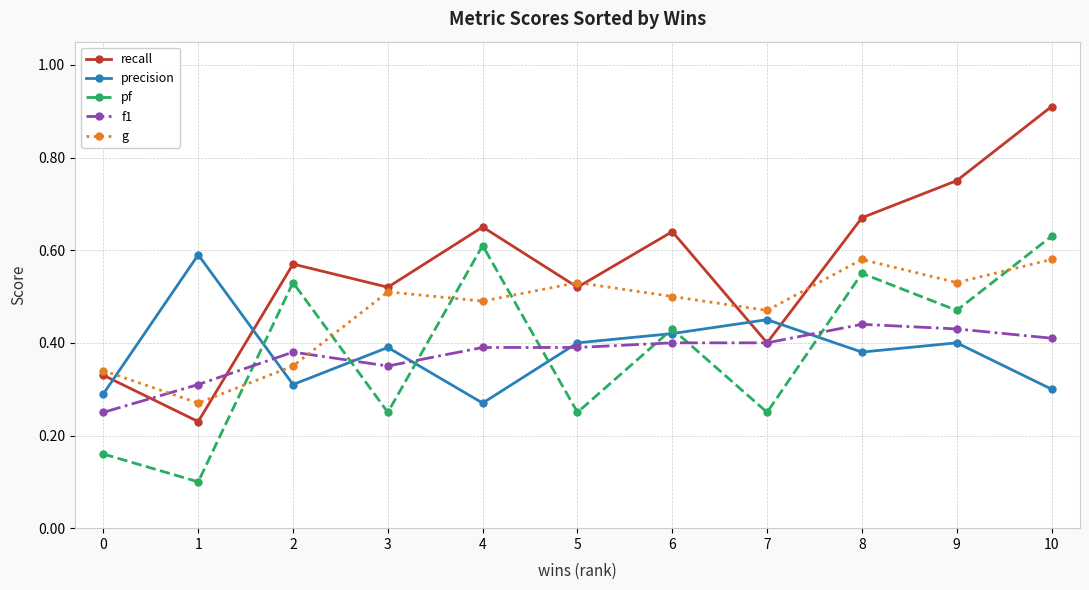

Which series has the largest range (max minus min)?

recall